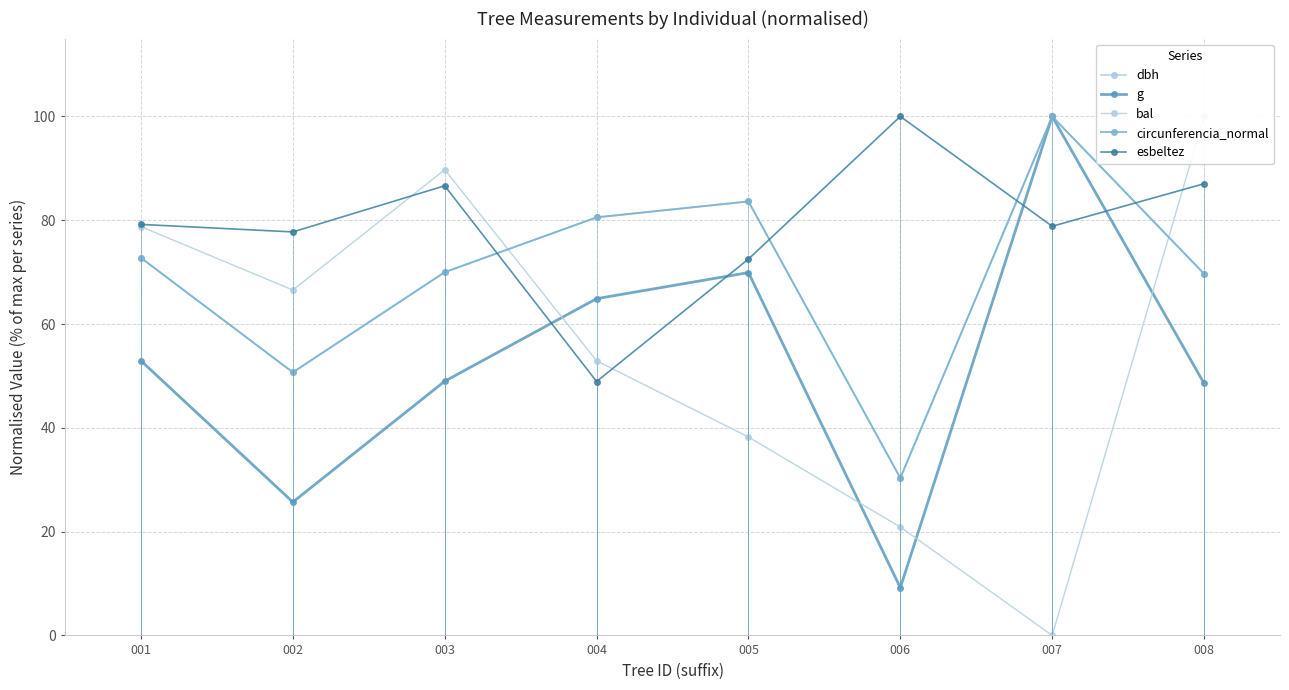

What is the difference between the maximum and second lowest values in the bal series?

79.1